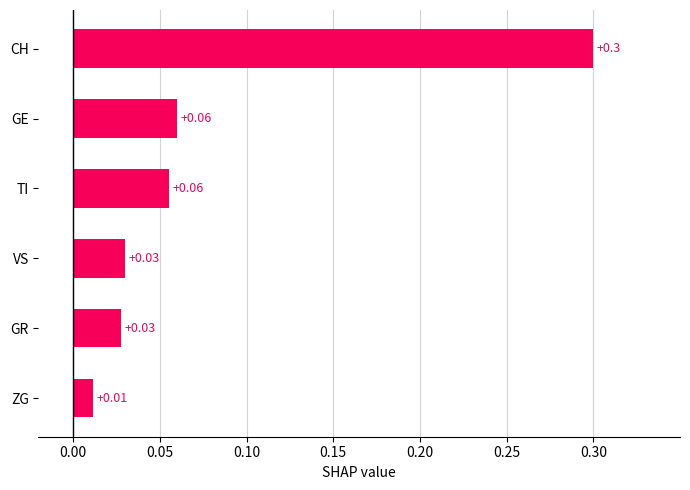

What is the label of the 2nd bar from the top?

GE